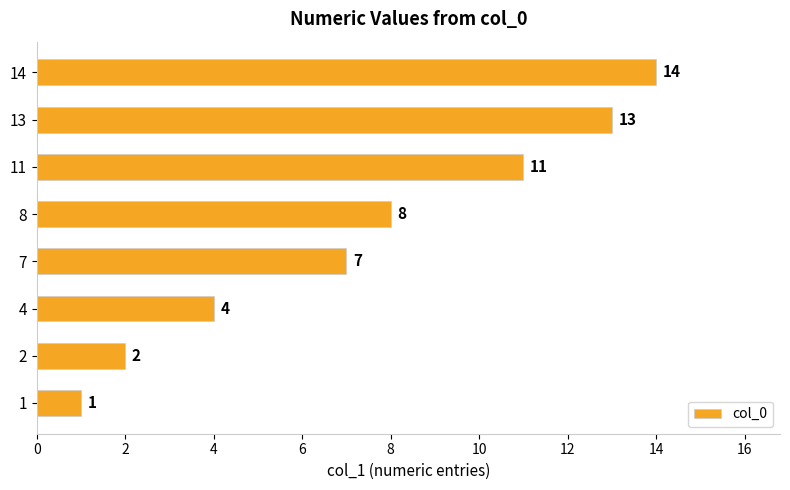

What is the smallest value displayed?

1